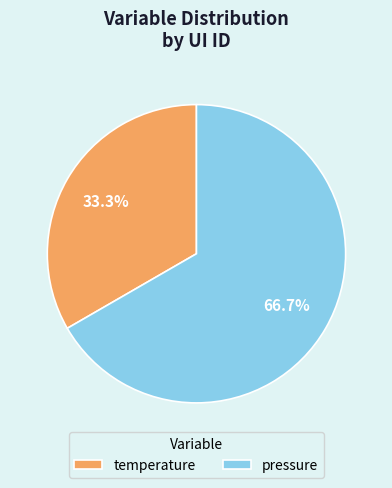

How many segments does this pie chart have?

2